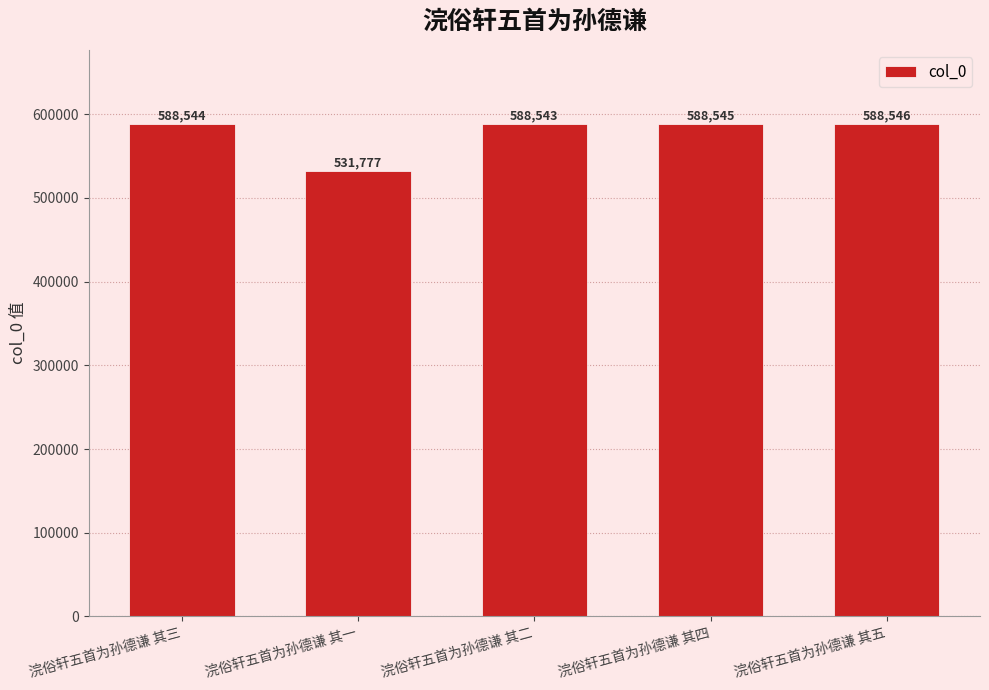

The value at 浣俗轩五首为孙德谦 其五 is 588546. True or false?

True